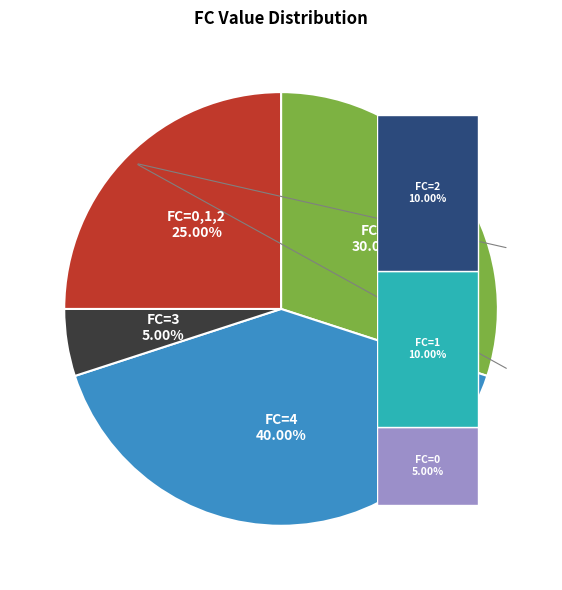

Is there any slice that represents more than half of the pie?

No